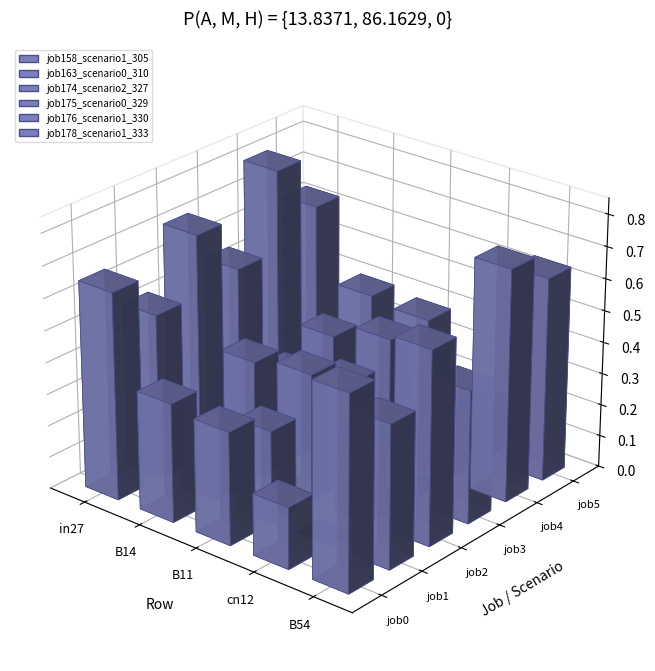

What is the maximum value shown in the chart?

0.8